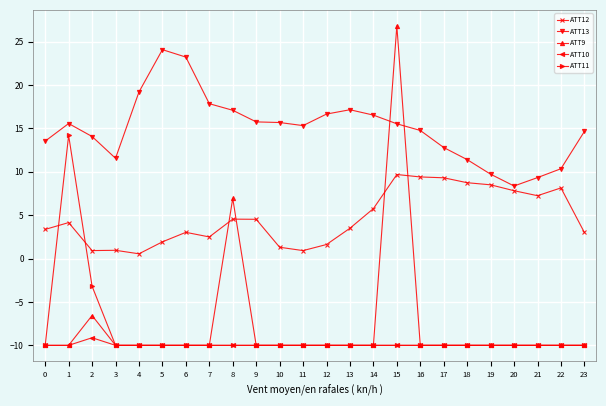

What is the spread (max minus min) of values at 11?

25.3